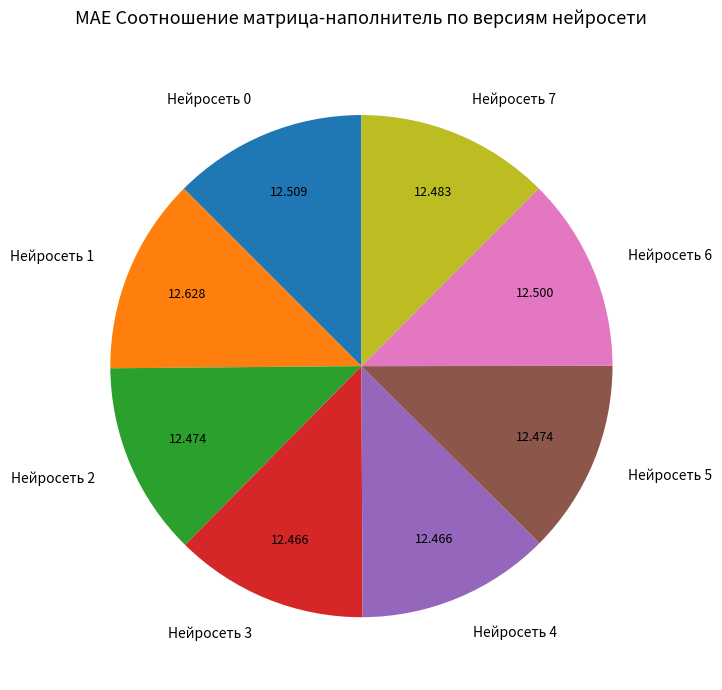

Is the sum of Нейросеть 3 and Нейросеть 6 greater than half?

No